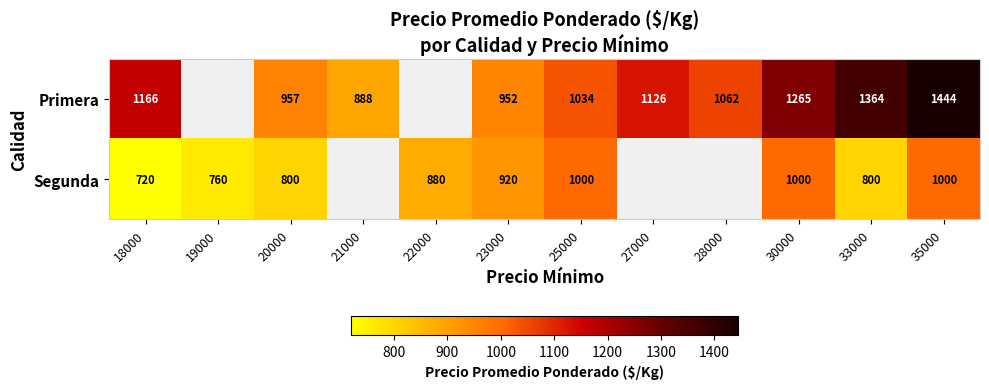

How many distinct data groups are displayed?

2